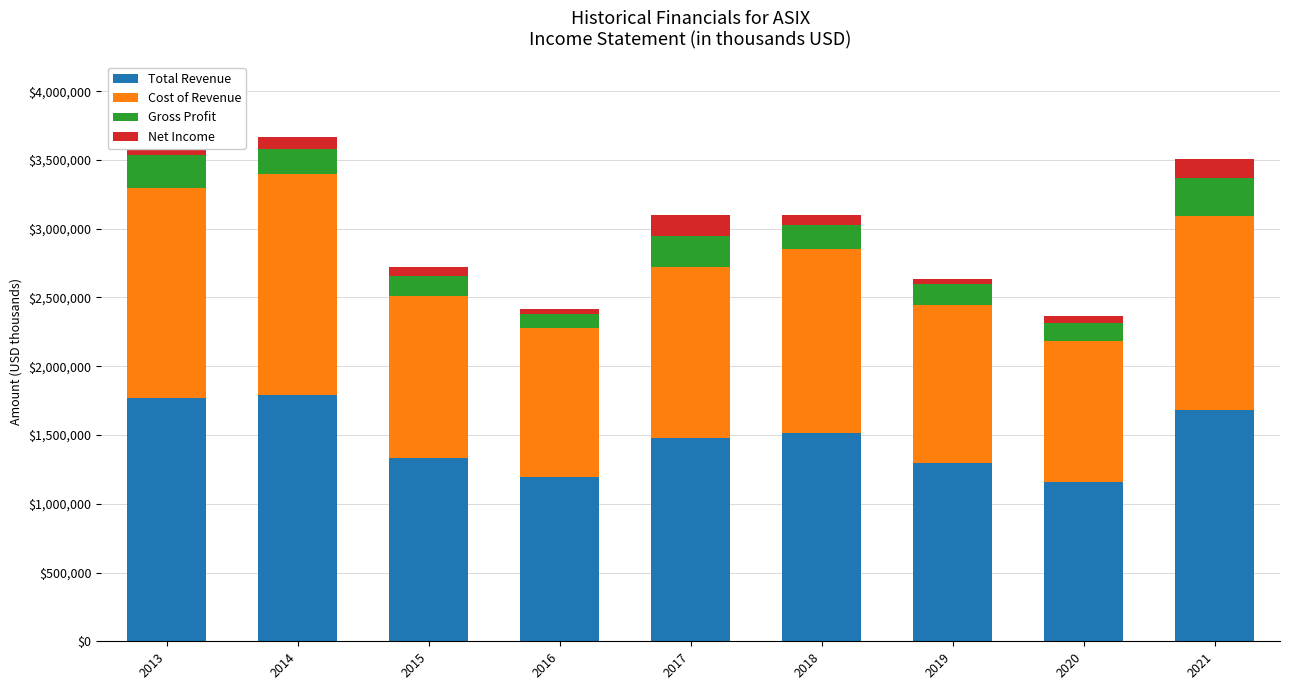

What is the difference between the second highest and minimum values in the Total Revenue series?

608700